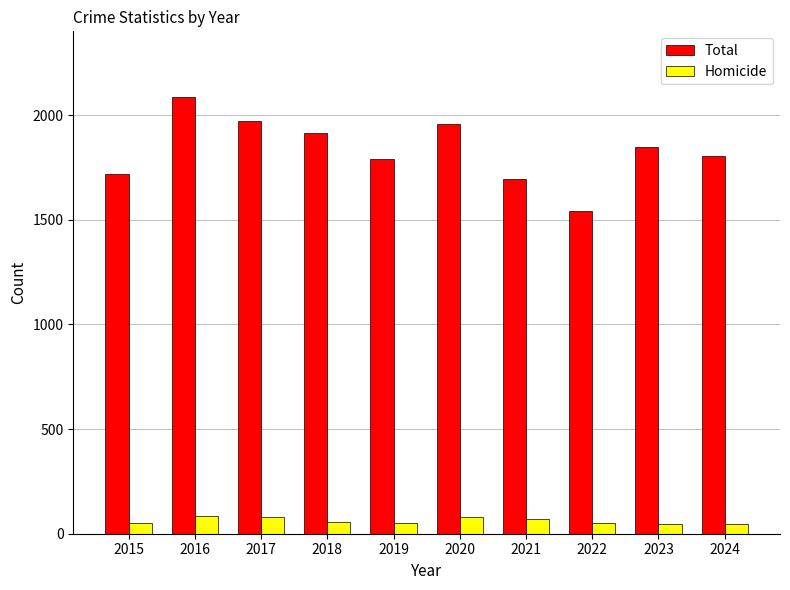

What is the sum of the Total values at 2018 and 2019?

3704